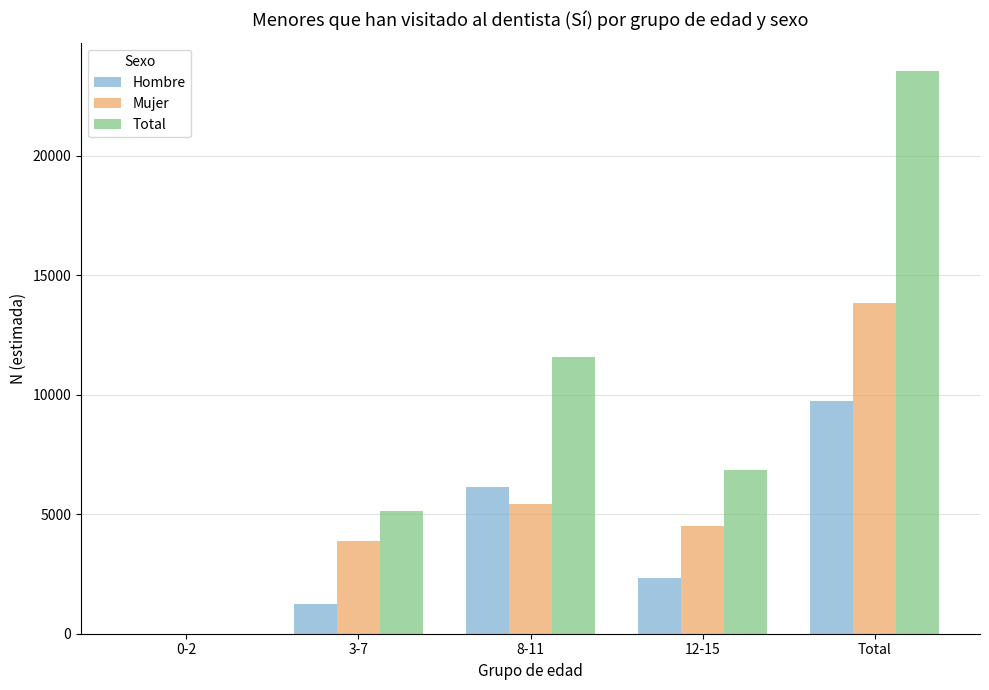

Which series has the largest range (max minus min)?

Total